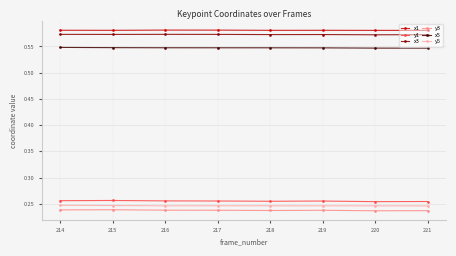

List the series in order of their peak value, highest first.

x1, x3, x5, y1, y5, y3